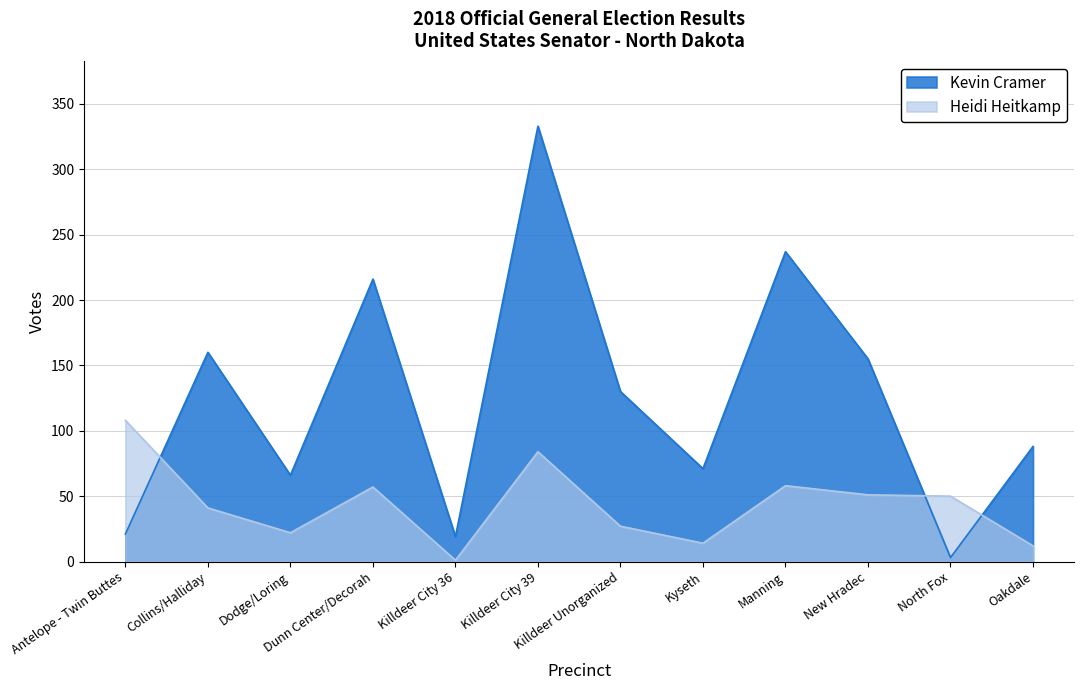

Between Kyseth and Dodge/Loring, which is larger?

Kyseth